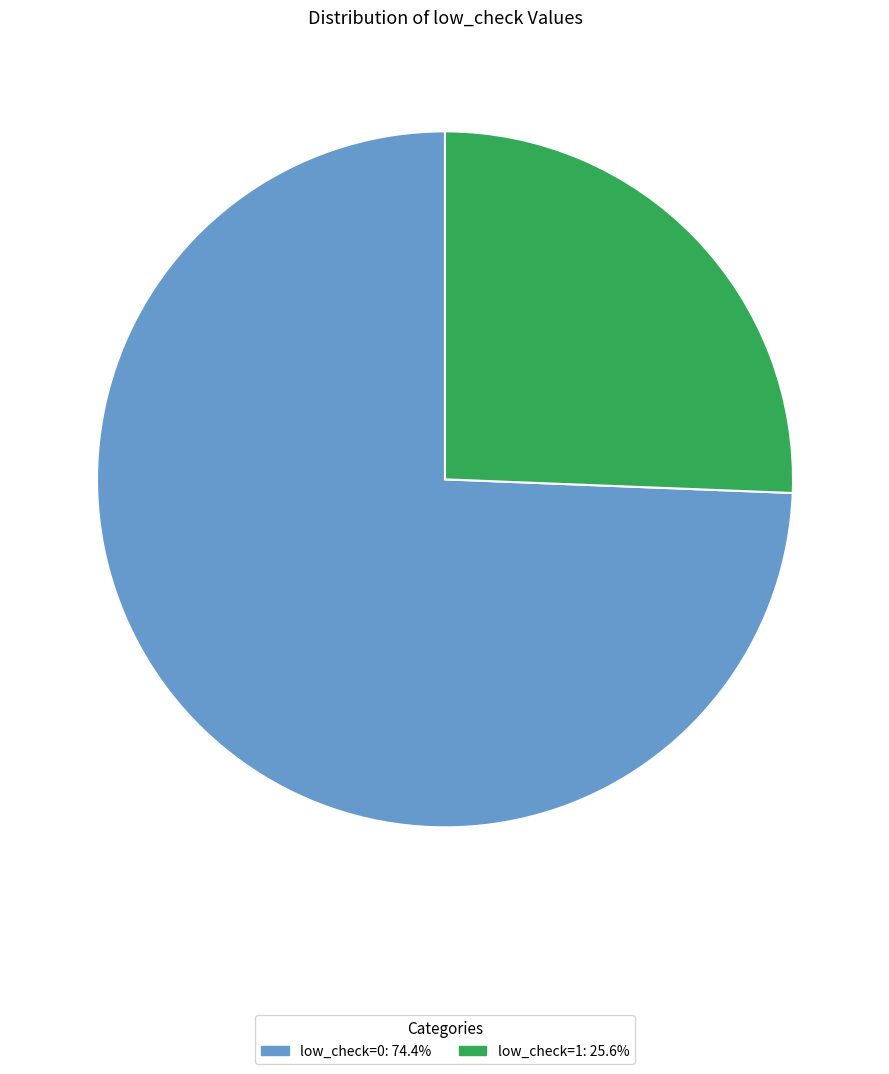

Approximately how many times larger is the value at low_check=0 compared to low_check=1?

2.9